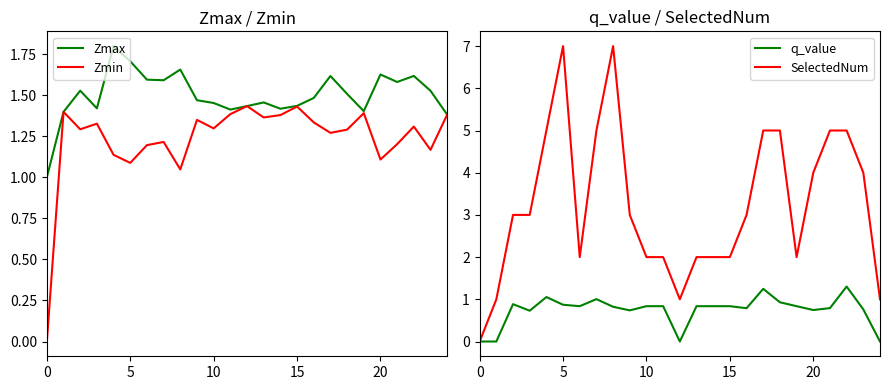

True or false: Zmin and q_value intersect in this chart.

False